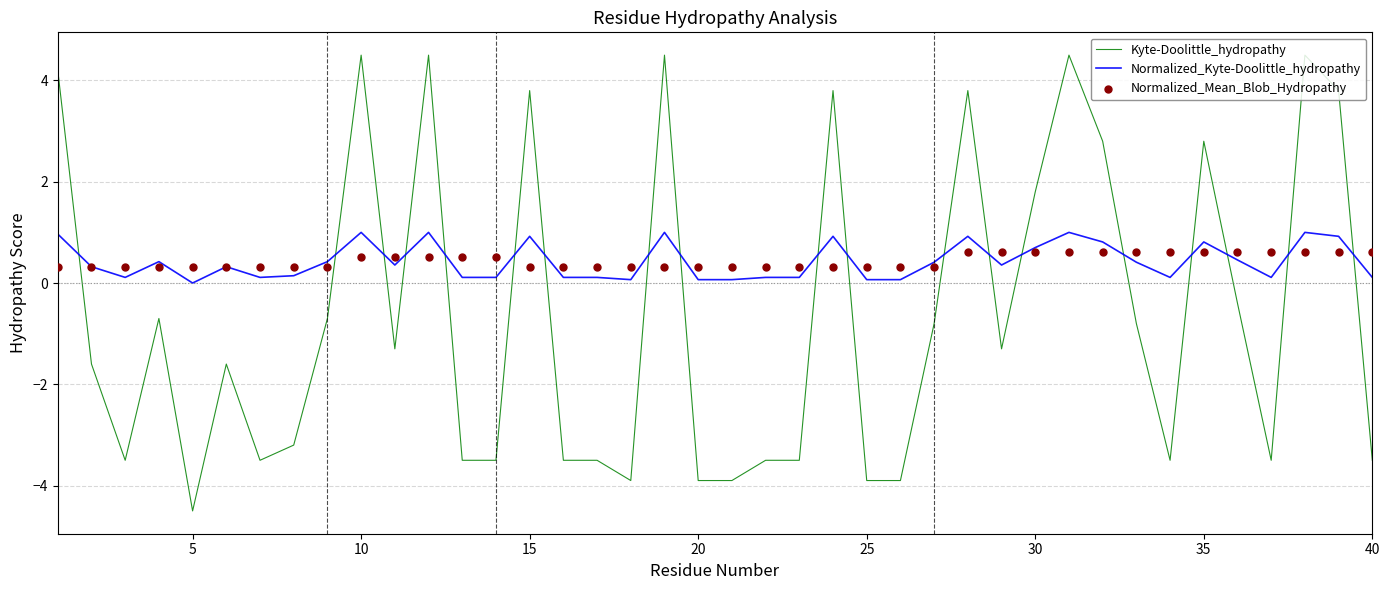

Which series contains the highest Y value?

Kyte-Doolittle_hydropathy